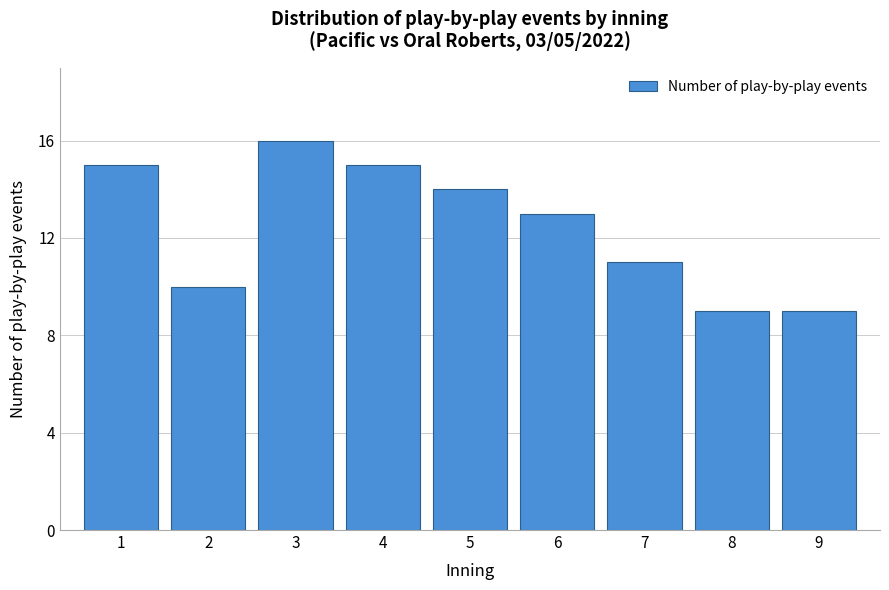

Reading left to right, transcribe all the data shown in this chart.

1=15	2=10	3=16	4=15	5=14	6=13	7=11	8=9	9=9